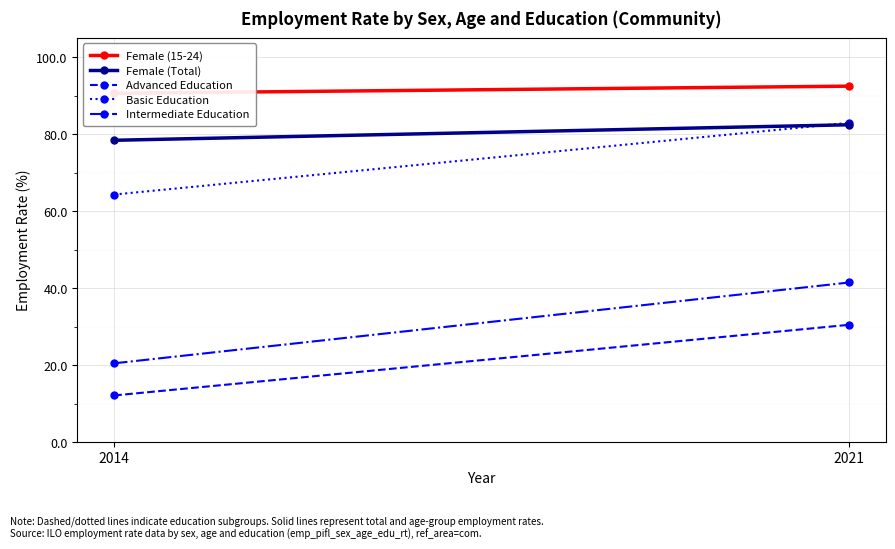

Which series changed the most between 2014 and 2021?

Intermediate Education